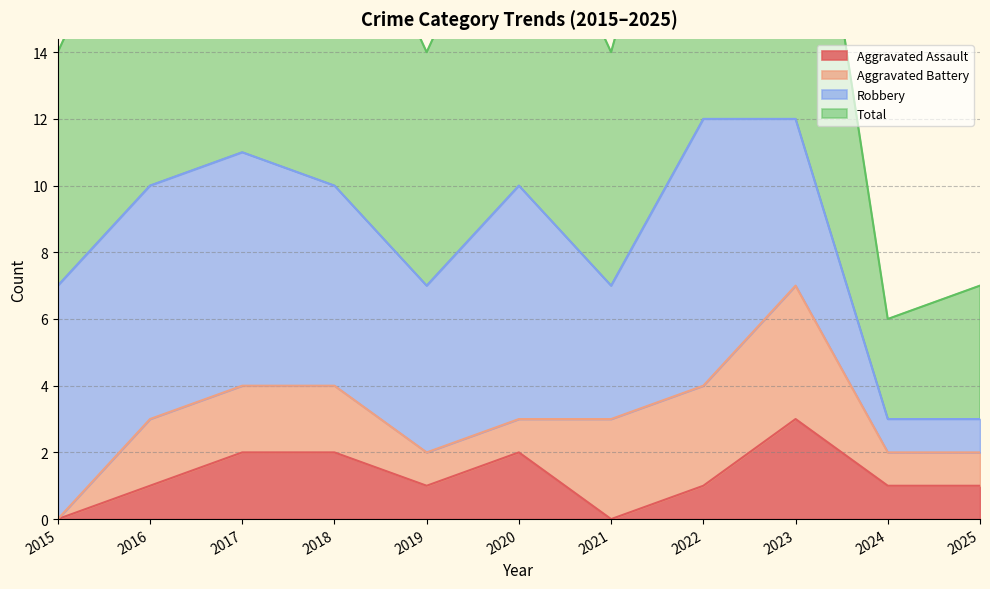

What is the difference between the maximum and minimum values in the Aggravated Assault series?

3